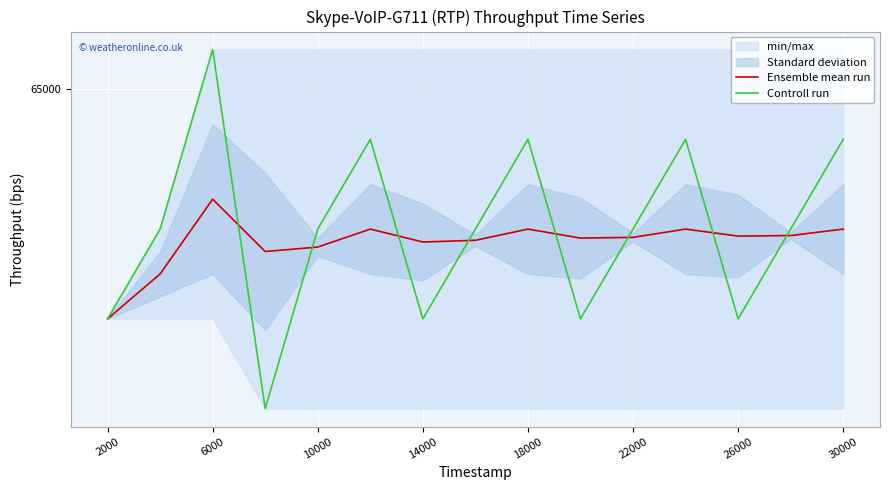

What is the lowest value of the Ensemble mean run series?

63360